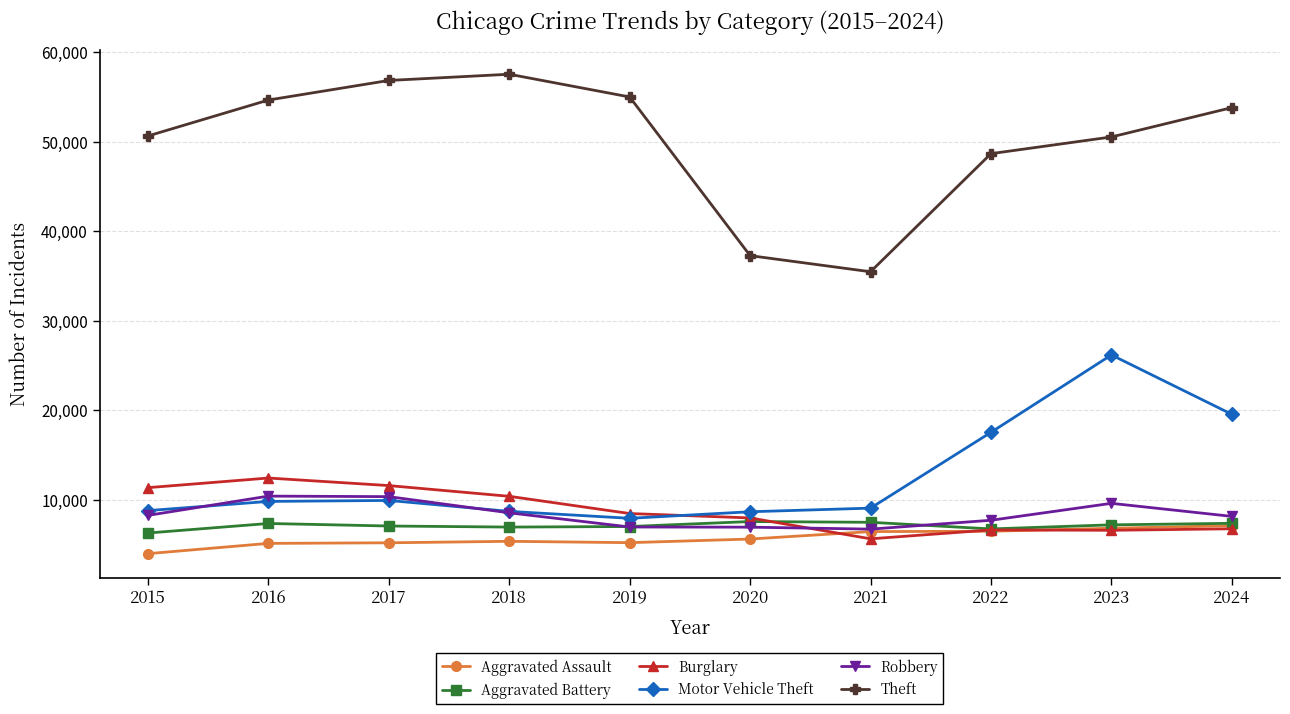

After their last crossing, which series has the higher values: Aggravated Battery or Robbery?

Robbery